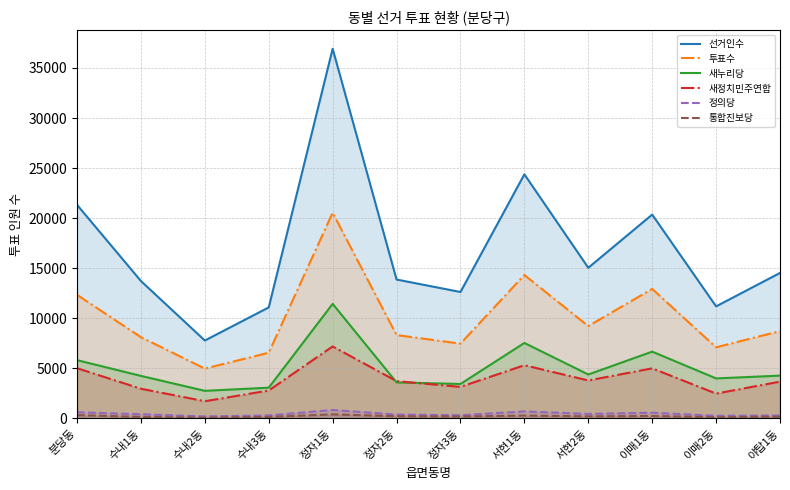

Does the chart display data point markers on the line(s)?

No